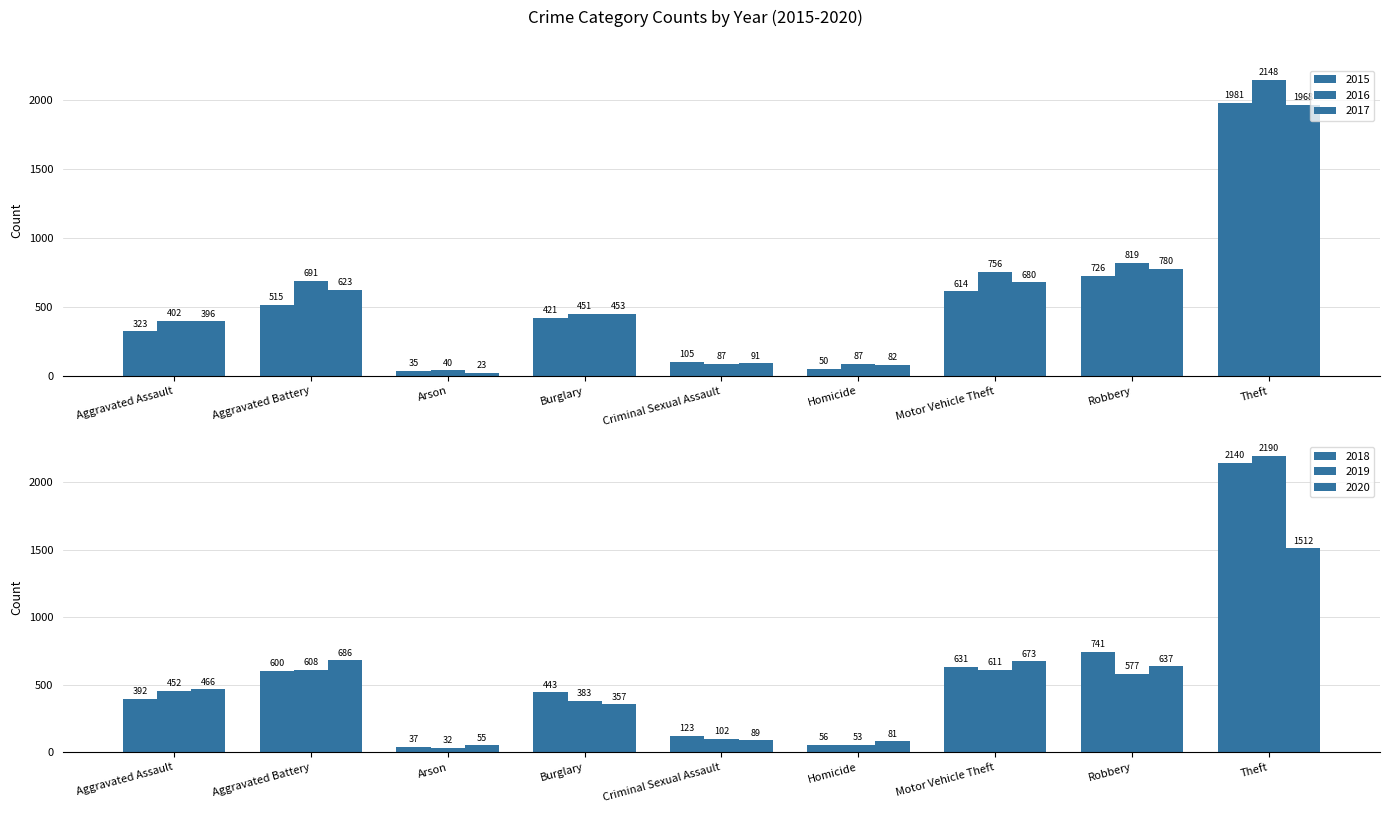

Between Aggravated Assault and Burglary, which series saw the biggest shift?

2020